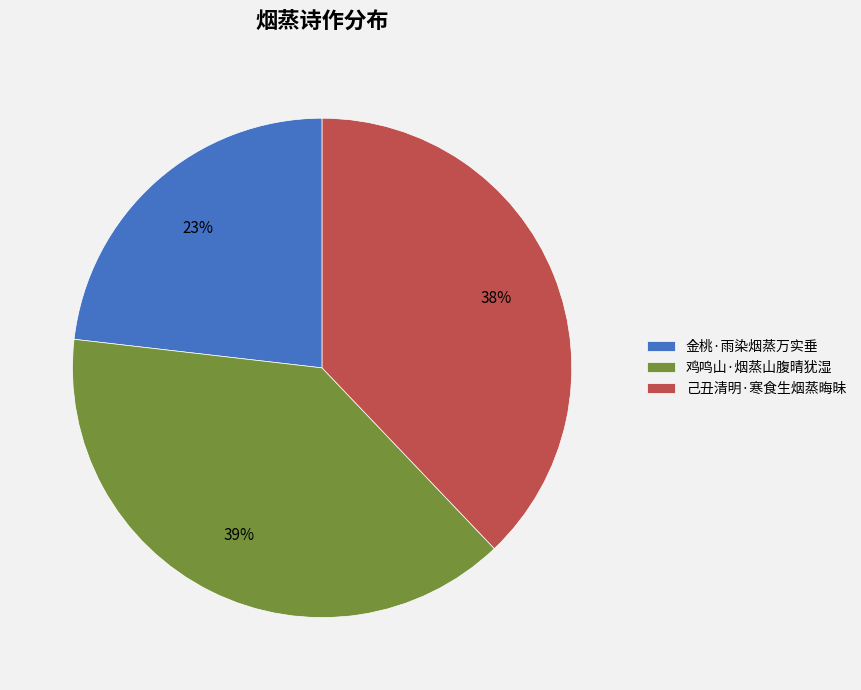

Is the sum of 金桃·雨染烟蒸万实垂 and 己丑清明·寒食生烟蒸晦昧 greater than half?

Yes